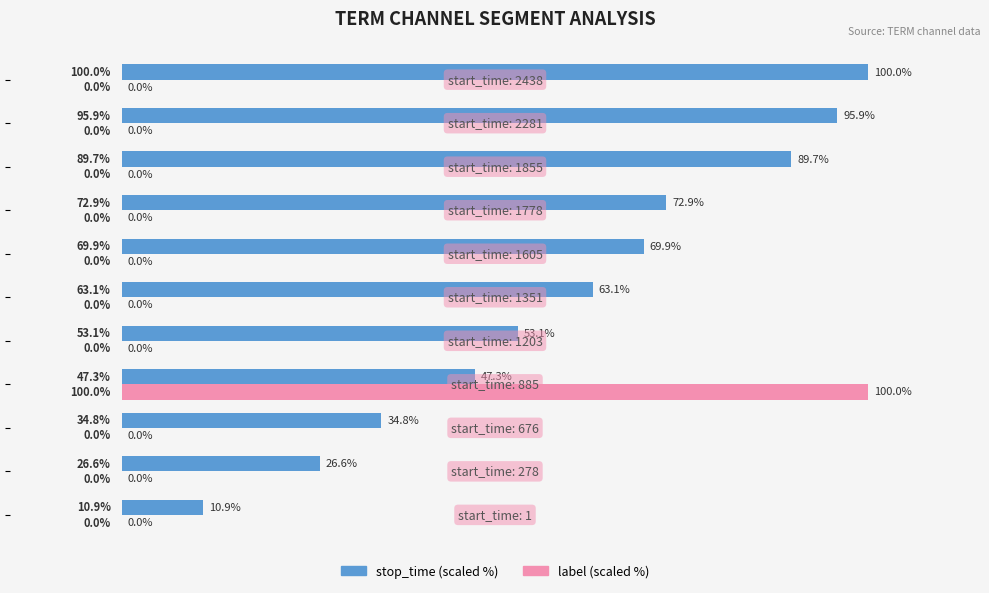

Which series has the largest total across all categories?

stop_time (scaled %)